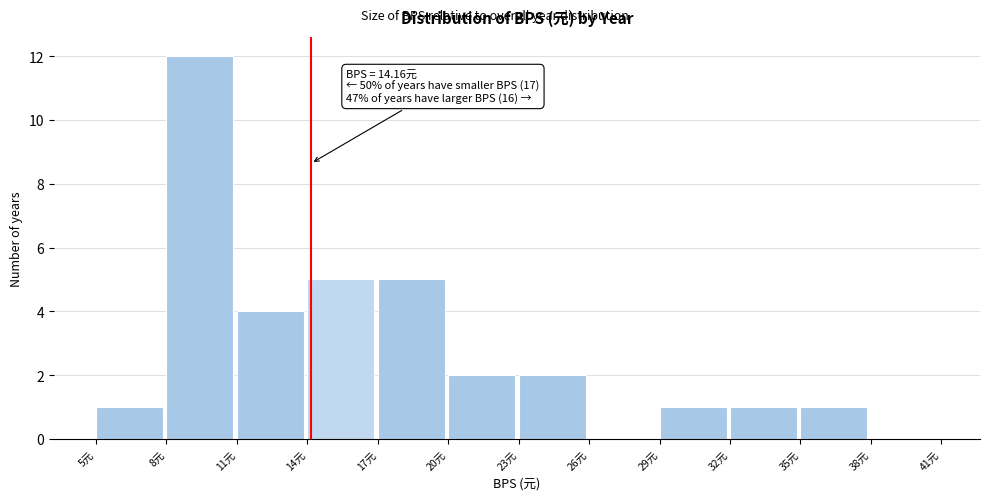

Over which range of the x-axis is the bar tallest?

8 to 11